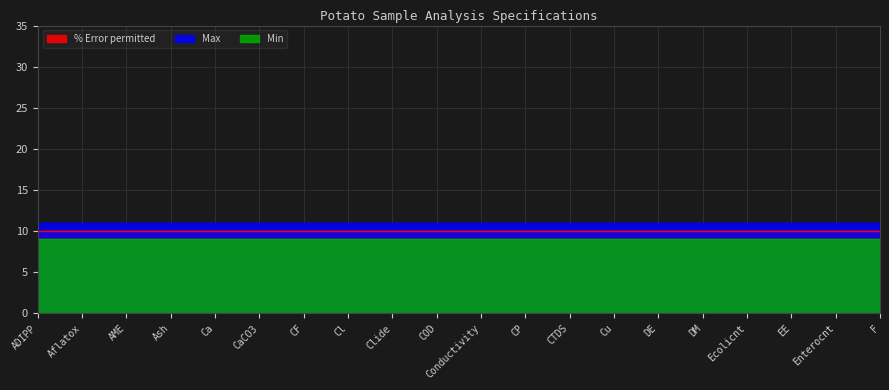

Is it true that Max equals 11 at Conductivity?

True